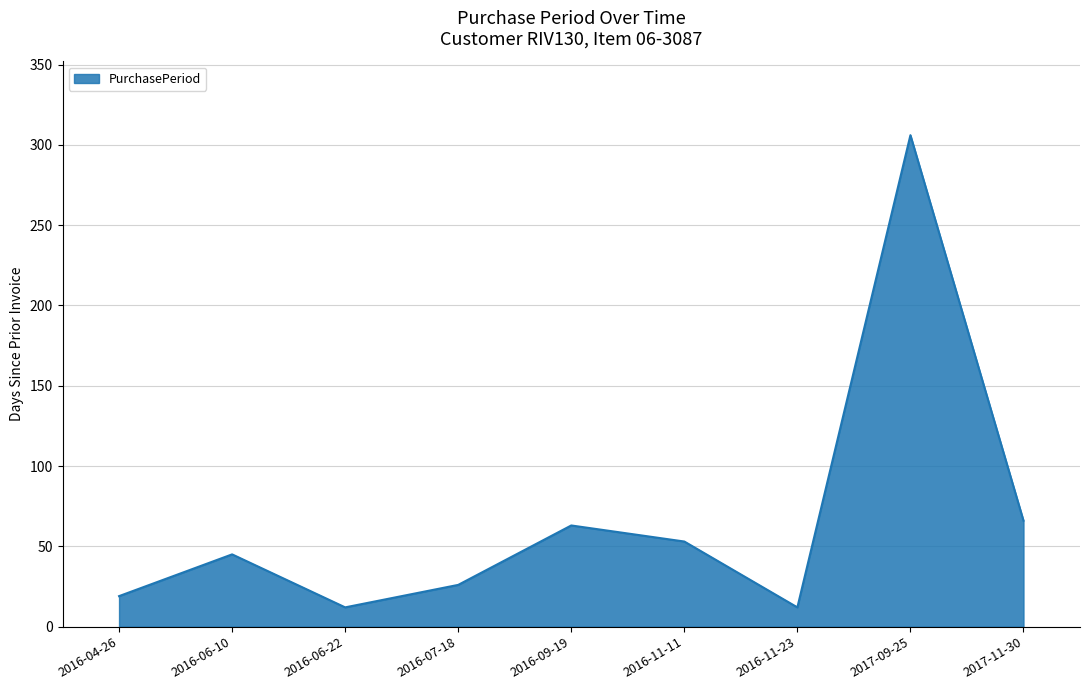

What is the difference between the maximum and minimum values?

294